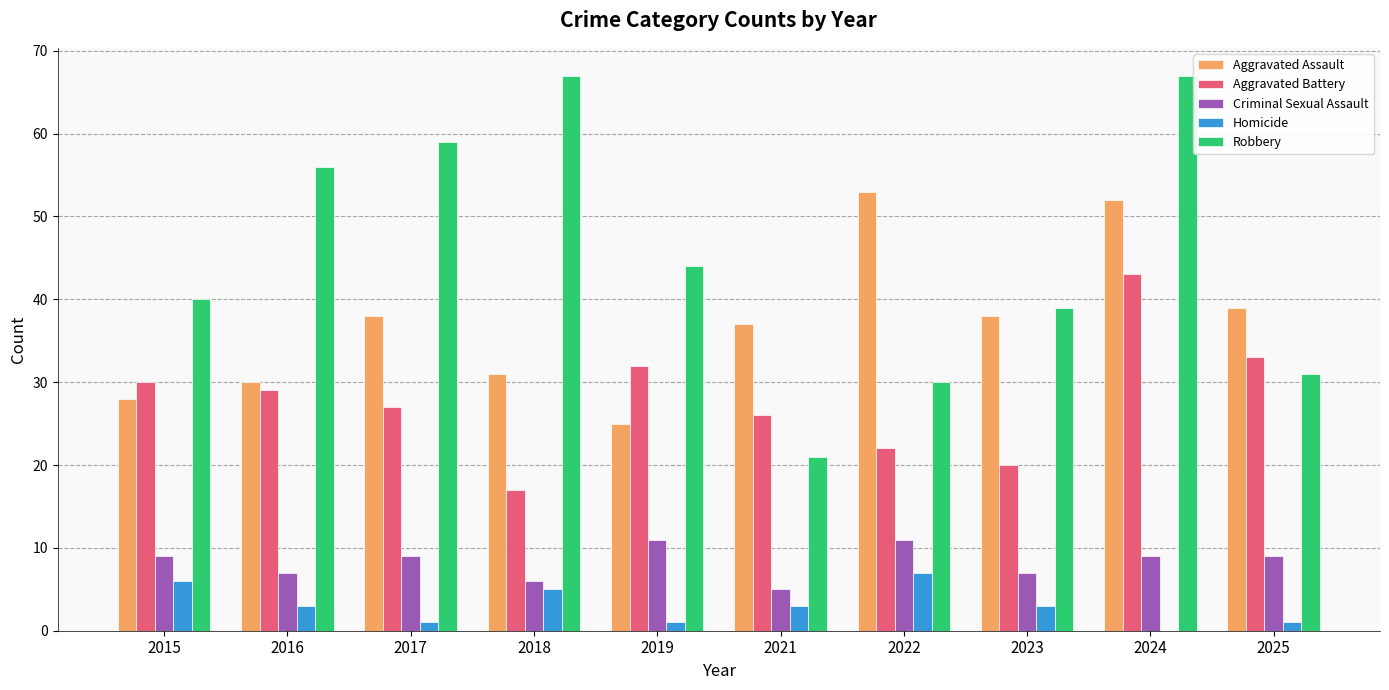

Reading left to right, transcribe all the data shown in this chart.

Aggravated Assault: 2015=28	2016=30	2017=38	2018=31	2019=25	2021=37	2022=53	2023=38	2024=52	2025=39
Aggravated Battery: 2015=30	2016=29	2017=27	2018=17	2019=32	2021=26	2022=22	2023=20	2024=43	2025=33
Criminal Sexual Assault: 2015=9	2016=7	2017=9	2018=6	2019=11	2021=5	2022=11	2023=7	2024=9	2025=9
Homicide: 2015=6	2016=3	2017=1	2018=5	2019=1	2021=3	2022=7	2023=3	2024=0	2025=1
Robbery: 2015=40	2016=56	2017=59	2018=67	2019=44	2021=21	2022=30	2023=39	2024=67	2025=31